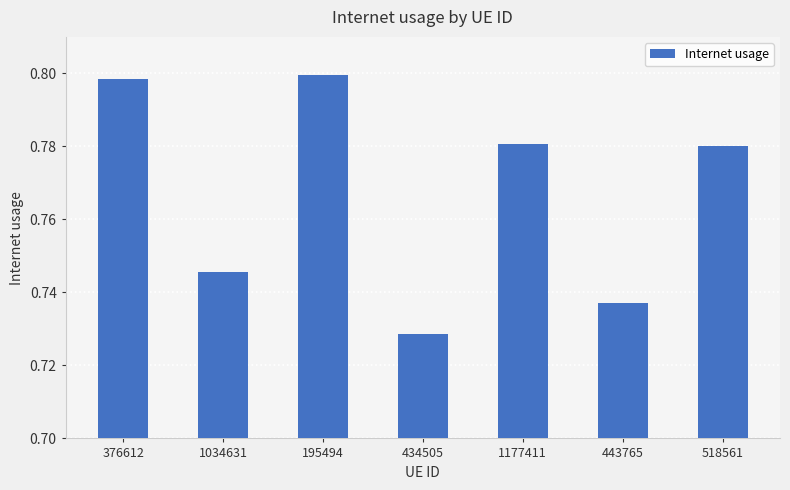

What is the sum of all values?

5.4